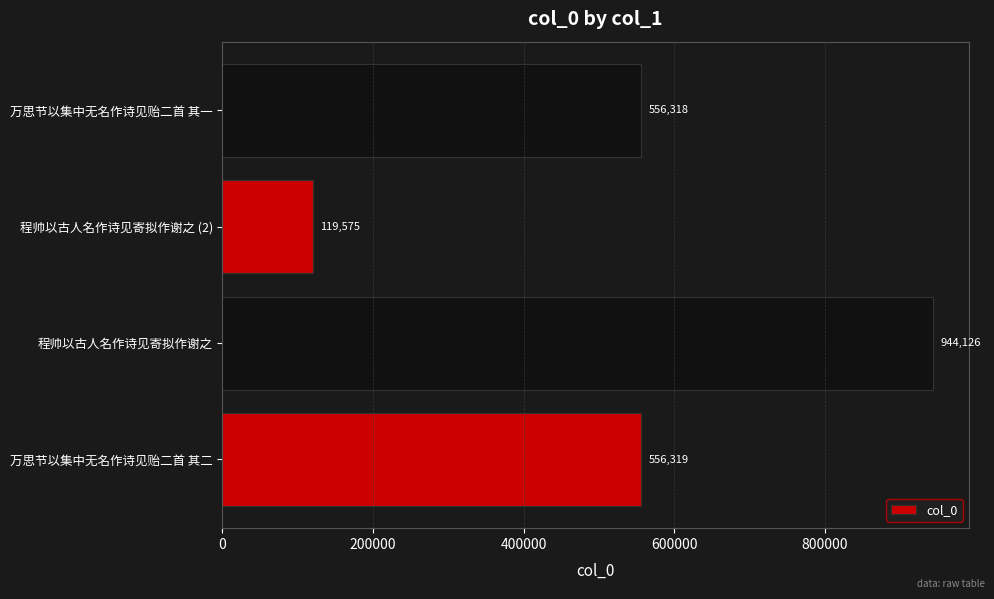

Which has a higher value, 万思节以集中无名作诗见贻二首 其一 or 万思节以集中无名作诗见贻二首 其二?

万思节以集中无名作诗见贻二首 其二